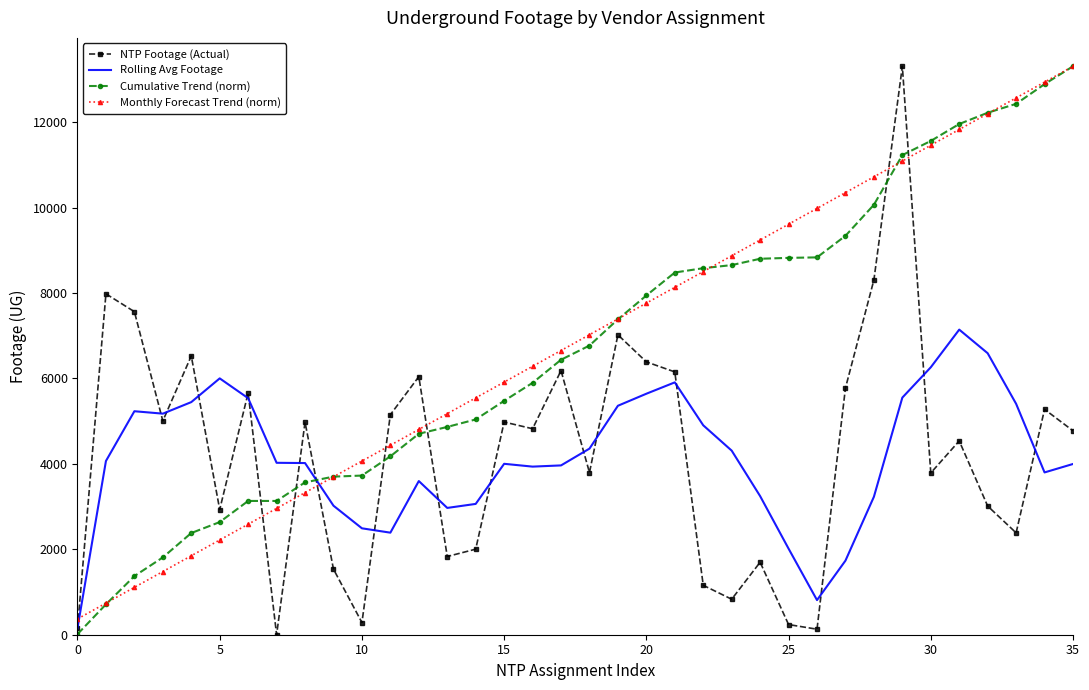

What is the highest value of the Cumulative Trend (norm) series?

13306.0